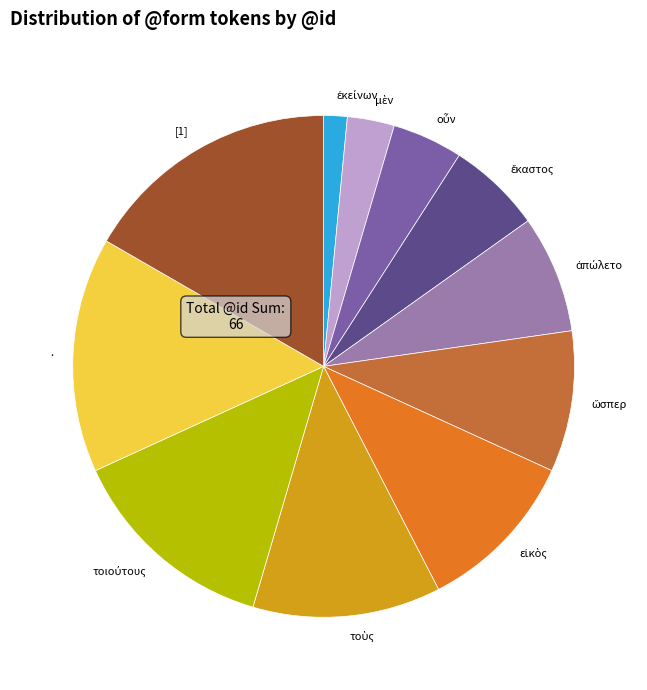

What is the largest slice in the pie chart?

[1]